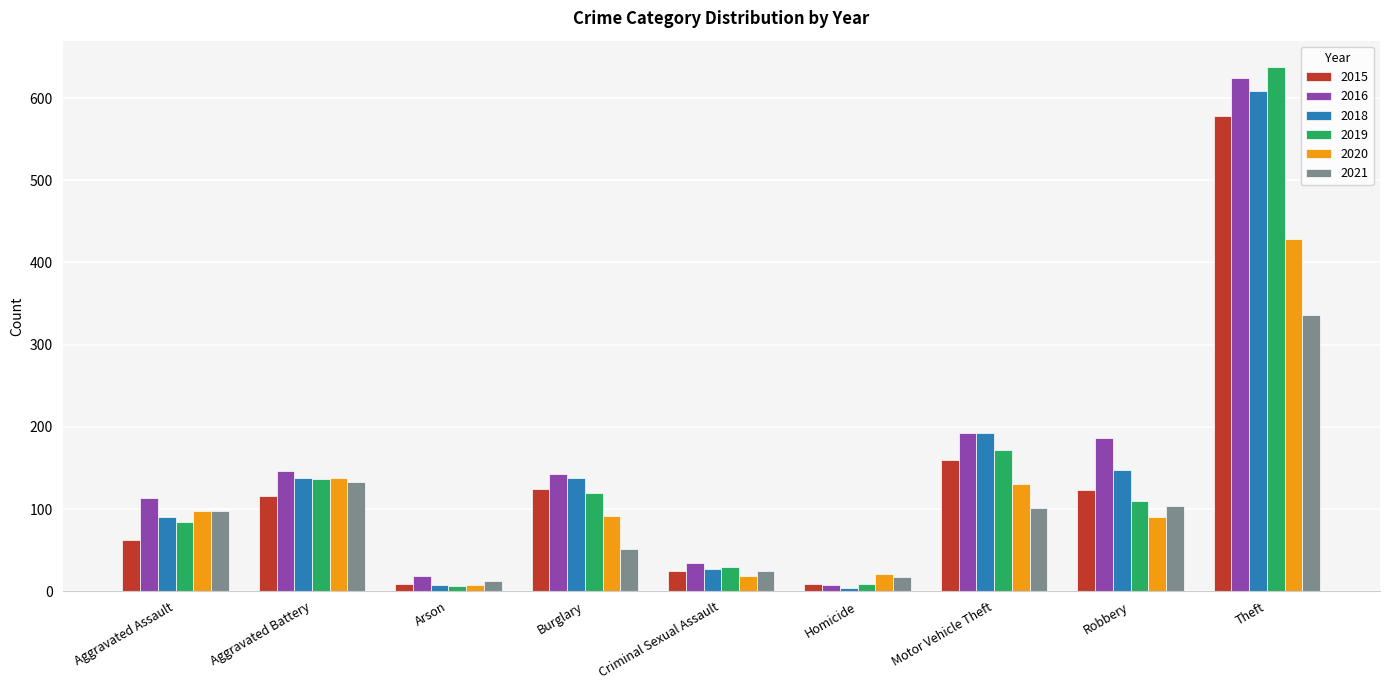

What is the maximum value for 2019?

638